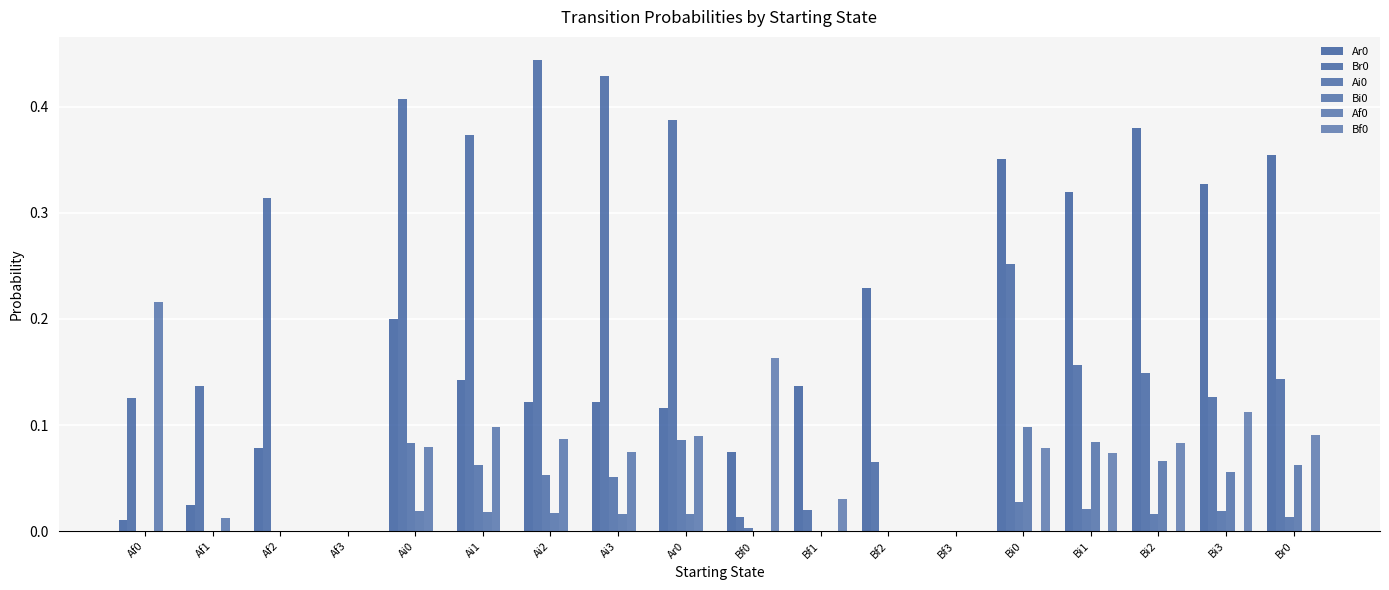

Are the bars grouped side by side (vs. stacked)?

Yes